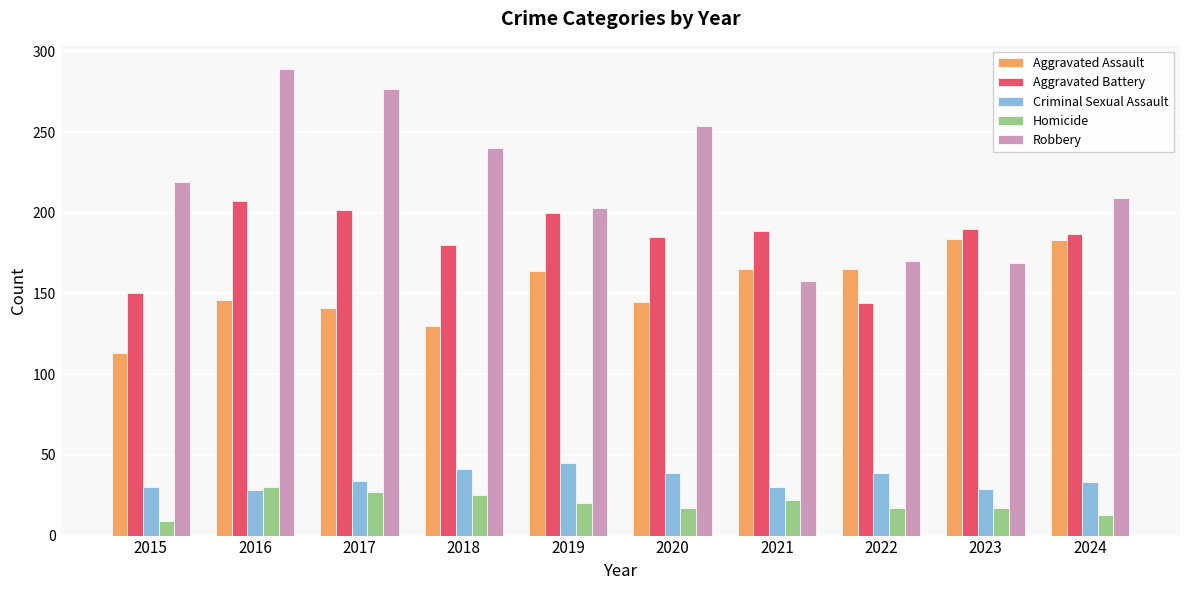

Does the chart contain any negative values?

No